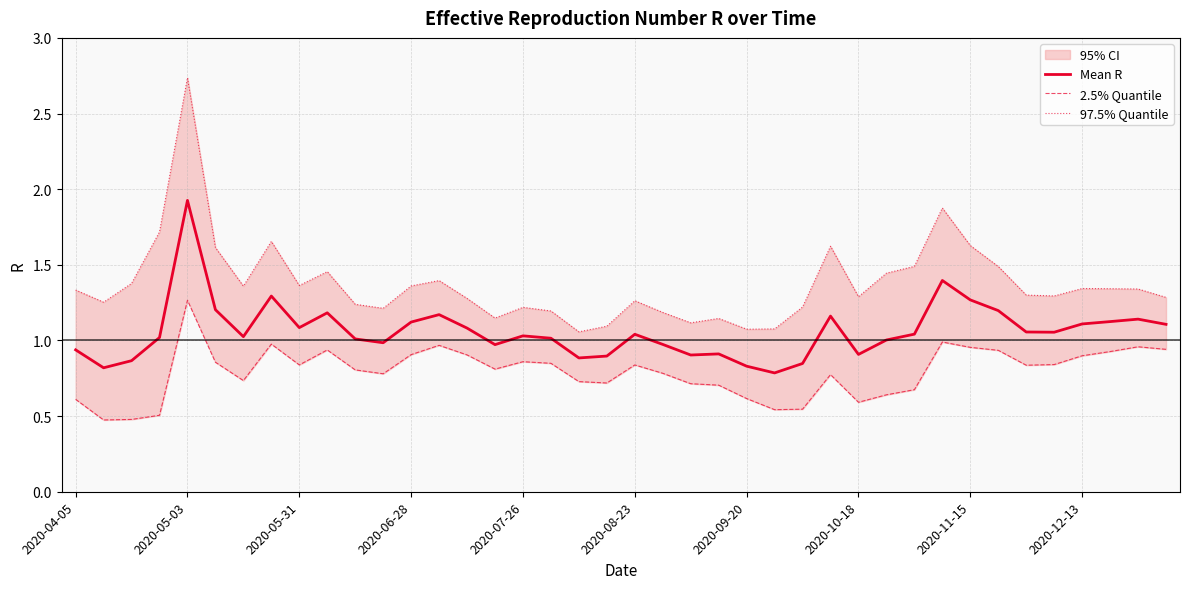

How many lines are shown in the chart?

3